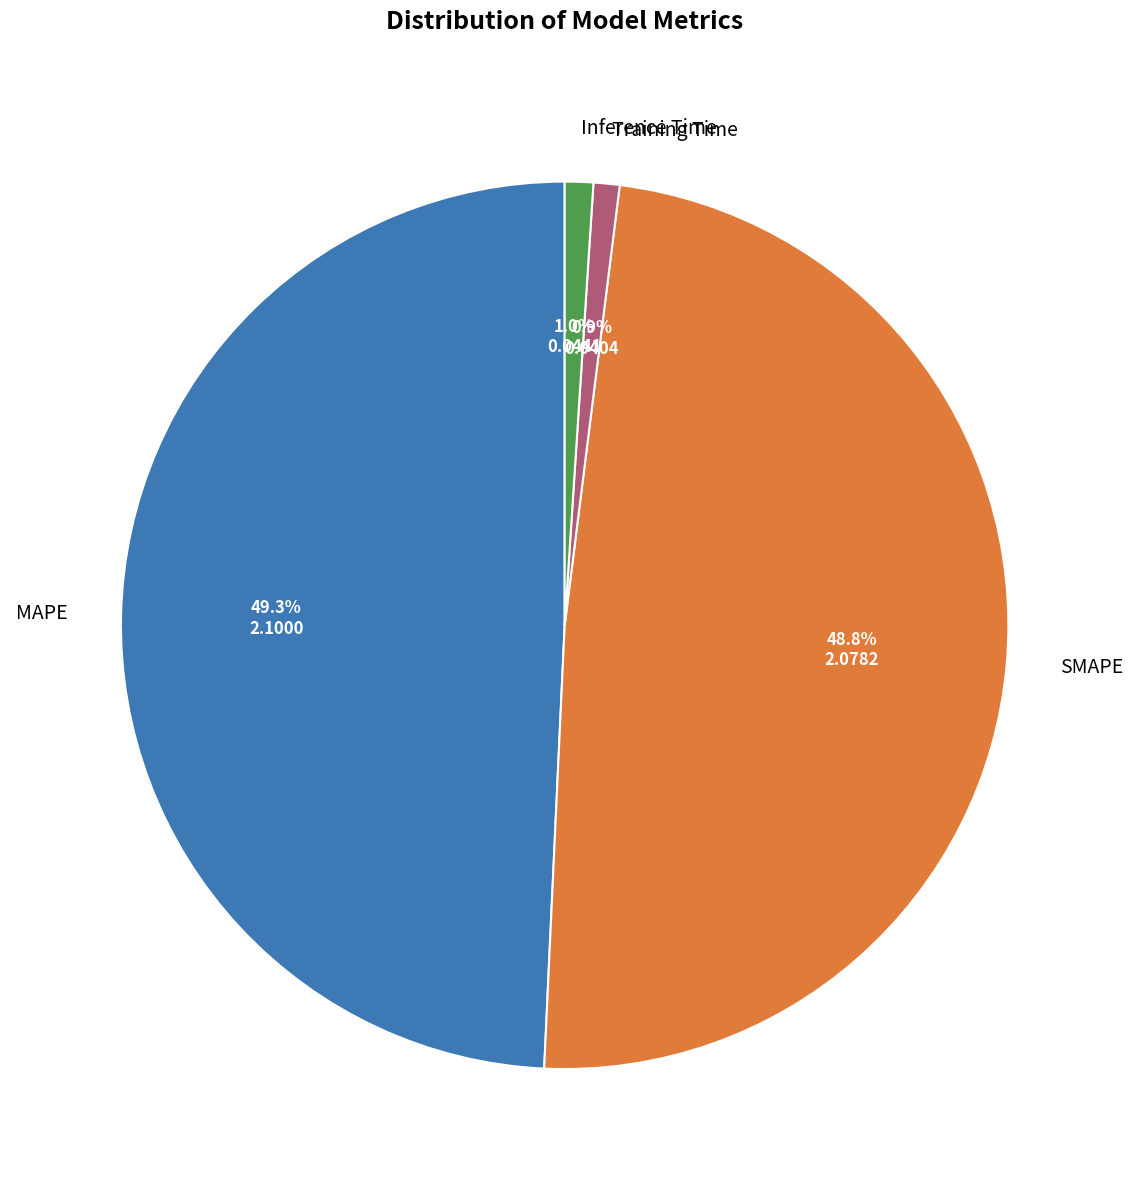

To the nearest percent, what is the difference between the largest and smallest slice percentages?

48%